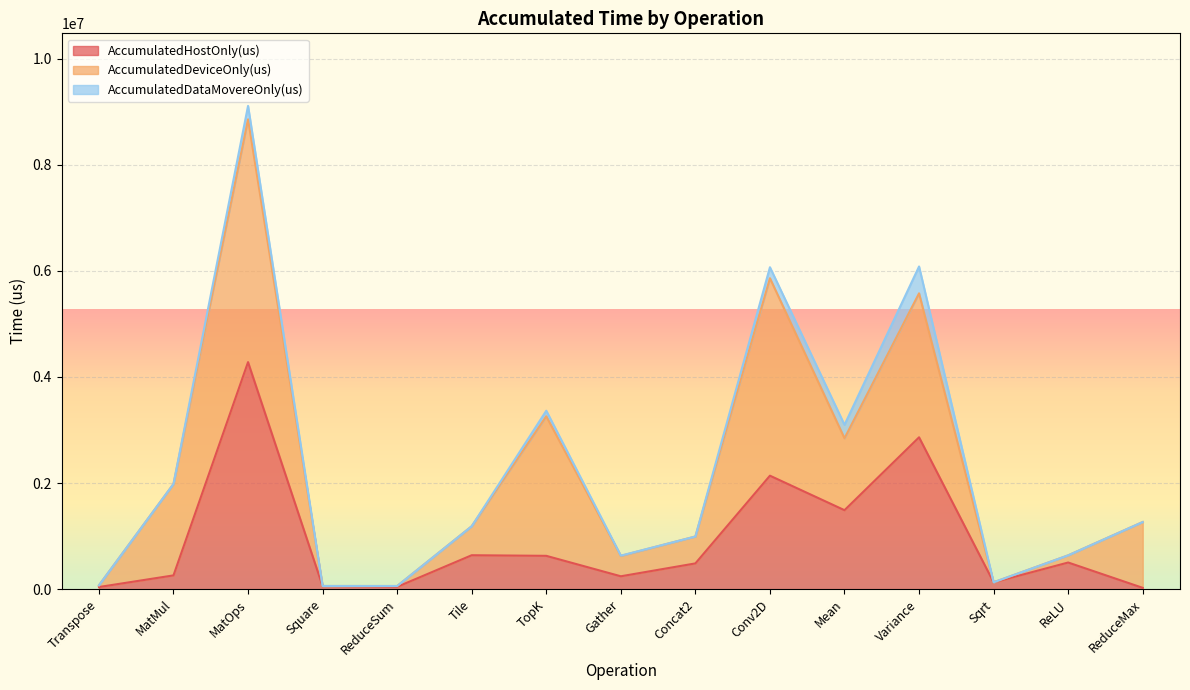

At which category is the sum across all series the highest?

MatOps